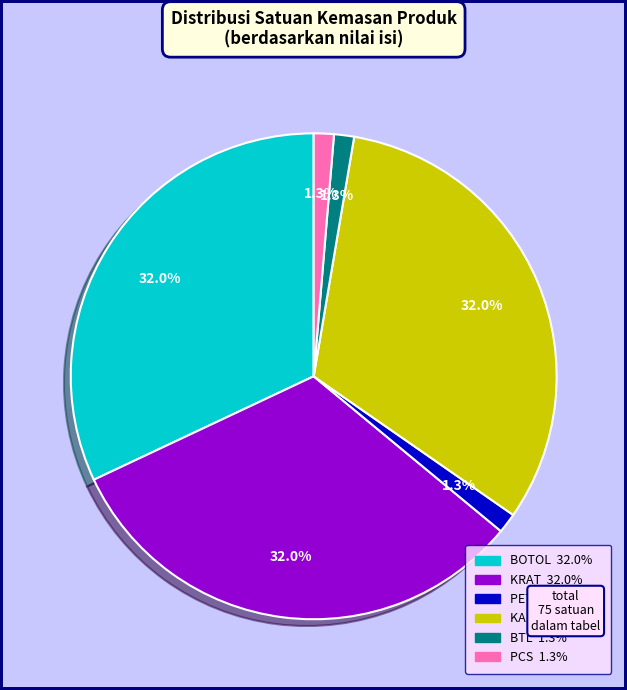

Do BOTOL and PCS together represent more than half of the pie?

No